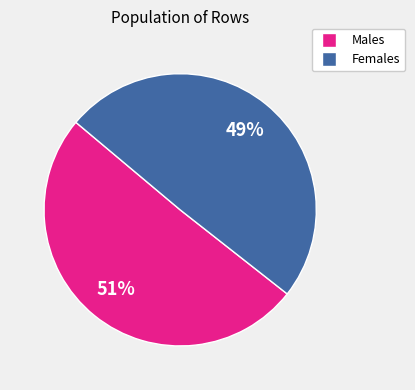

To the nearest percent, what is the average slice percentage?

50%